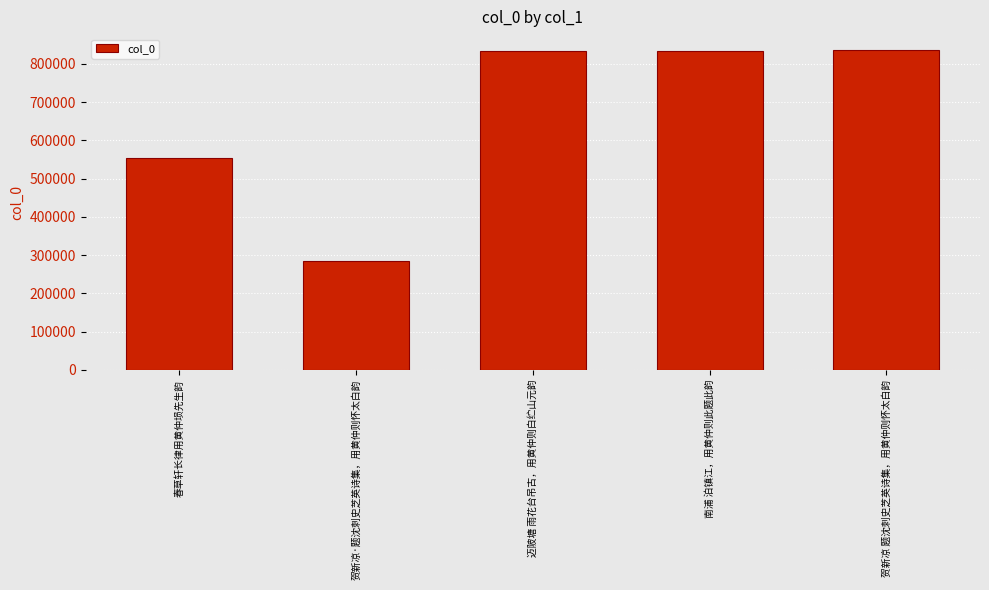

What is the average value?

668328